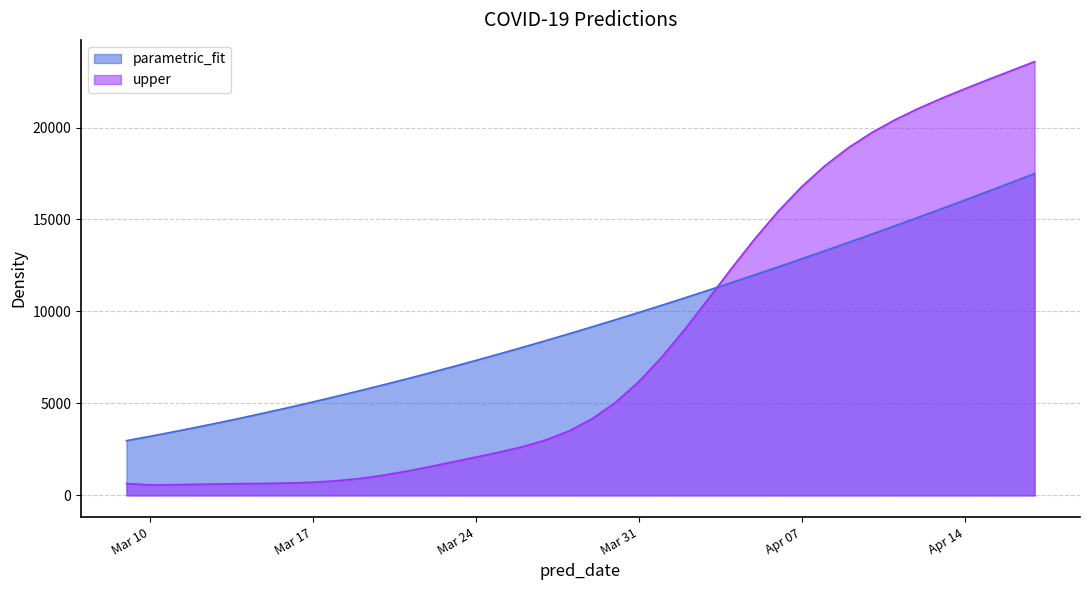

After their last crossing, which series has the higher values: upper or parametric_fit?

upper